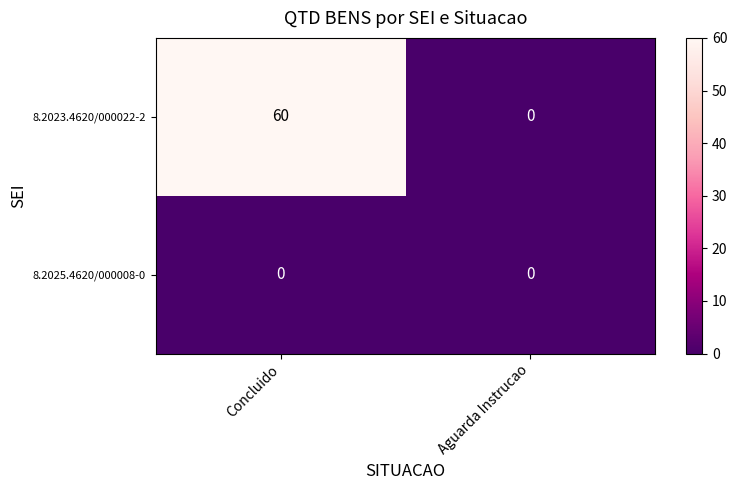

Which category has the highest value in the 8.2023.4620/000022-2 series?

Concluido